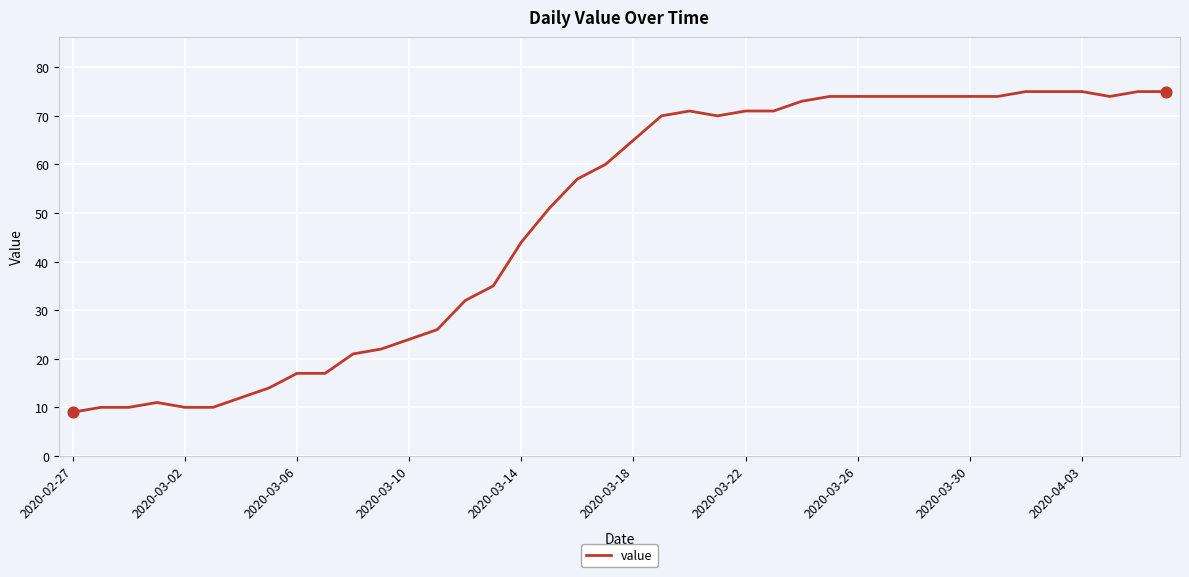

What is the smallest value displayed?

9